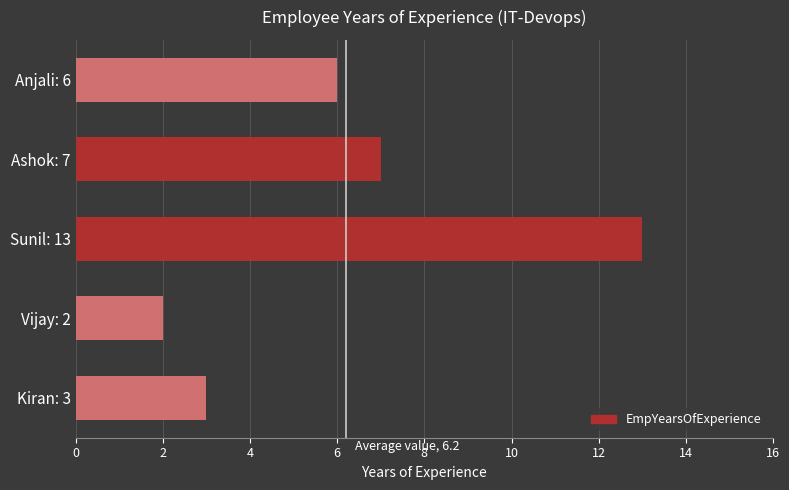

What is the greatest value displayed?

13